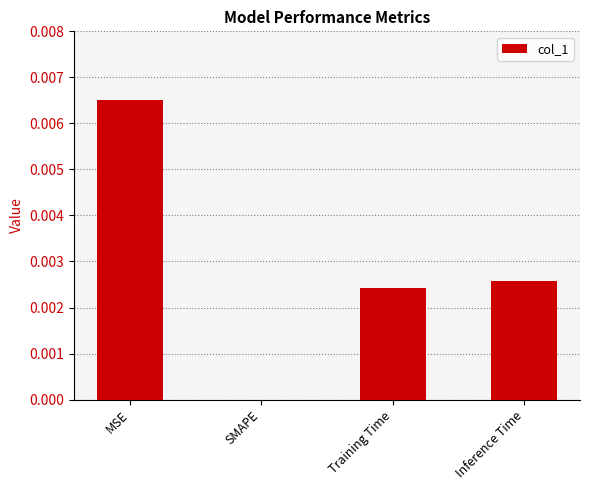

Which has a higher value, MSE or Inference Time?

MSE